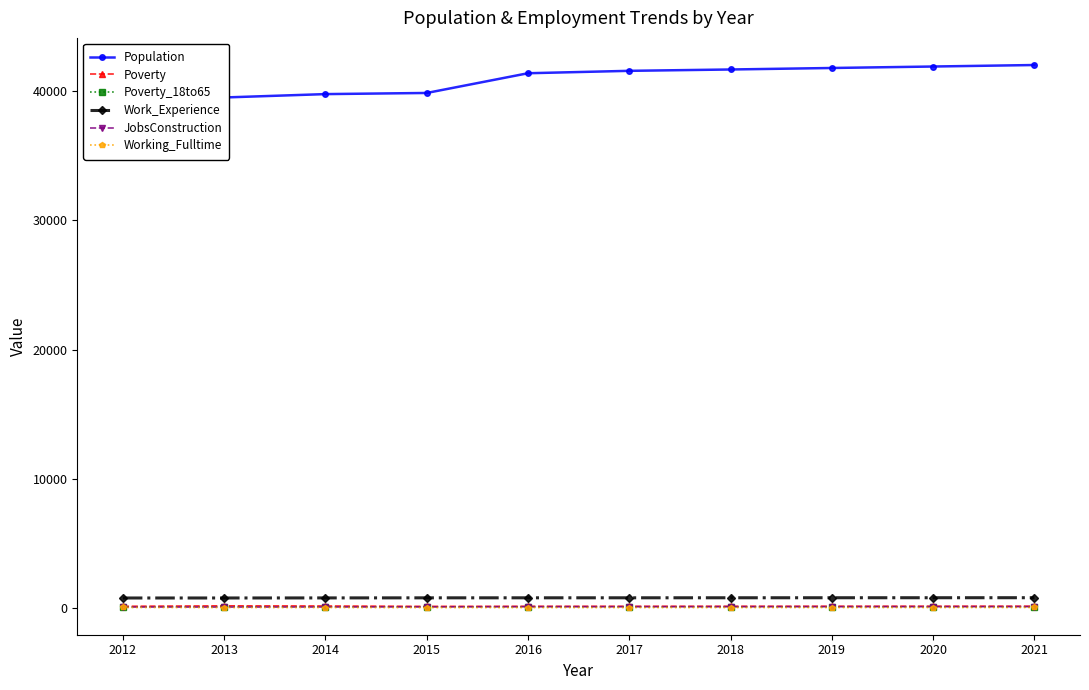

The value of Population at 2012 is 62332. True or false?

False